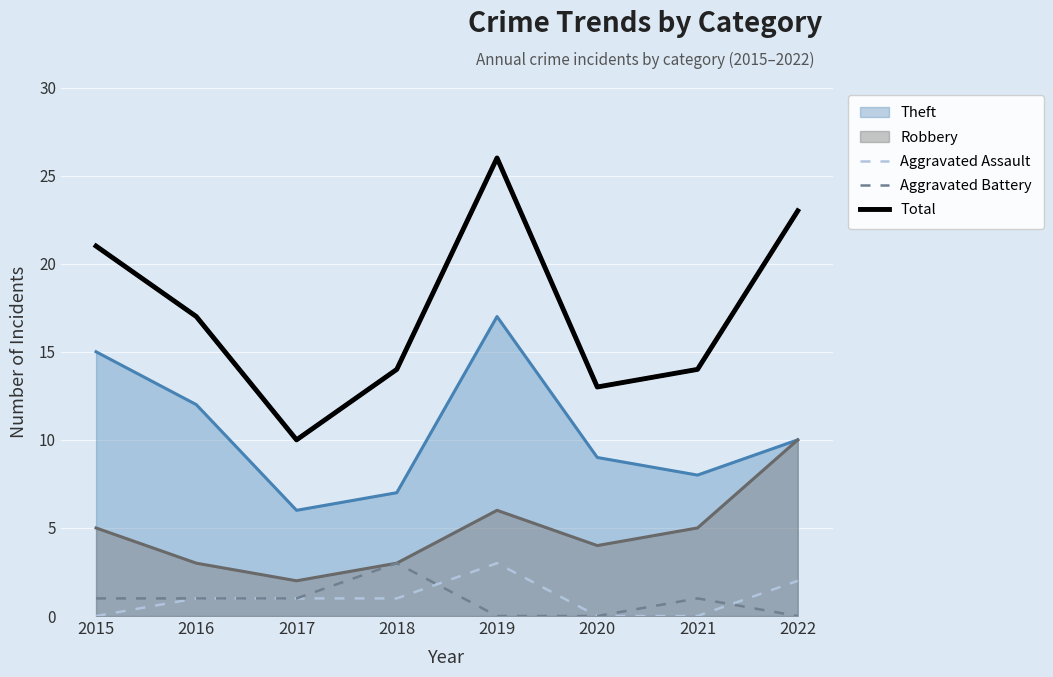

What is the spread (max minus min) of values at 2022?

23